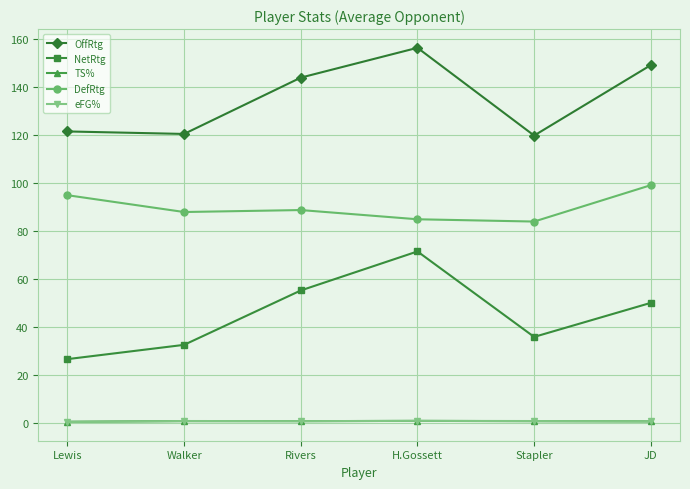

Which label corresponds to the largest value in the chart?

H.Gossett